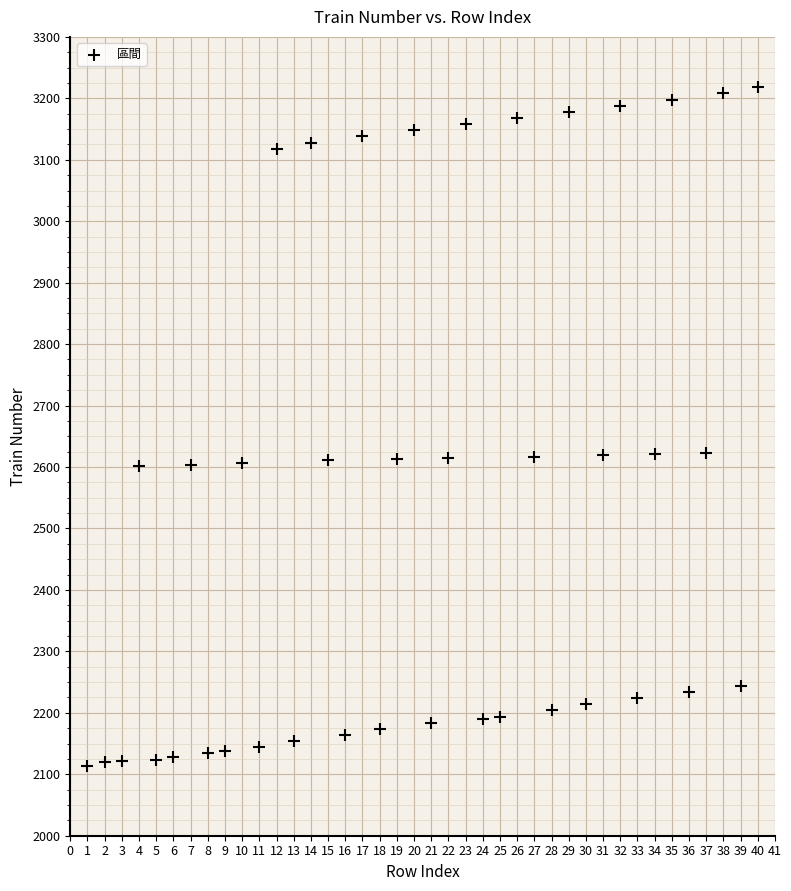

What is the range of X values (max minus min)?

39